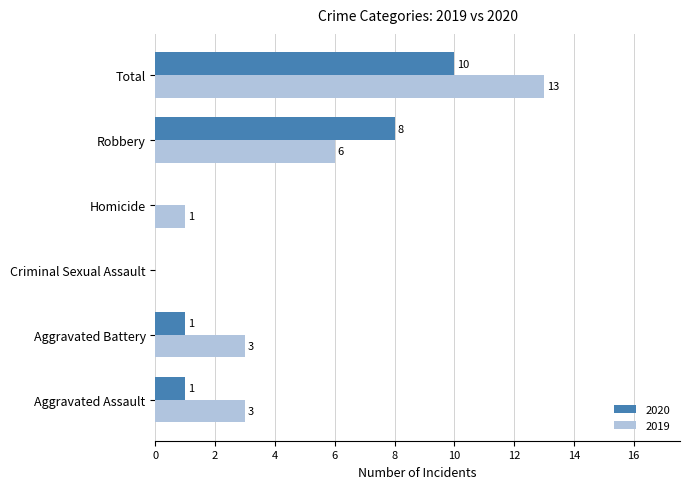

How many positive values does the 2020 series have?

4